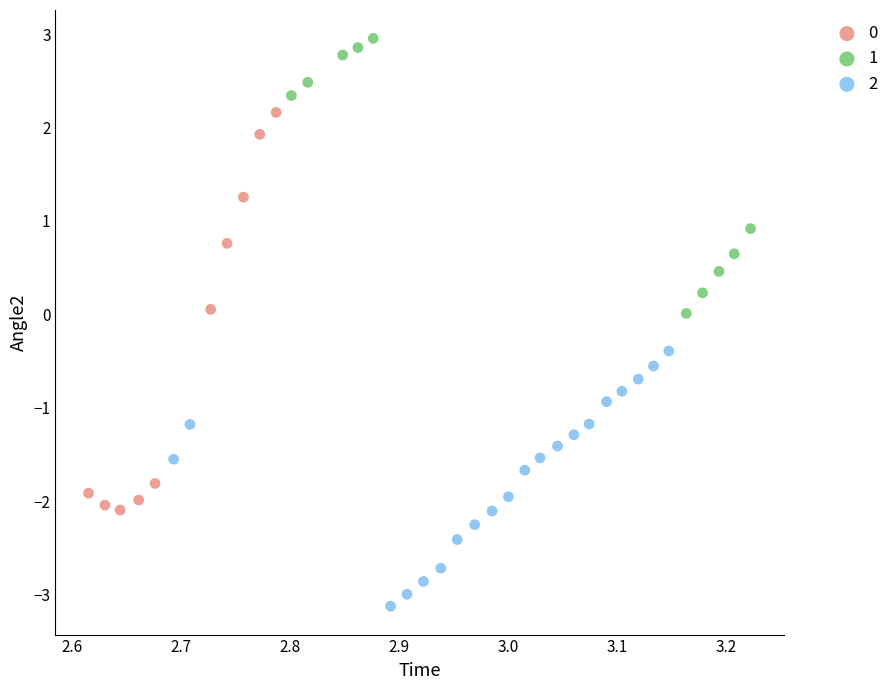

Which series contains the lowest Y value?

2